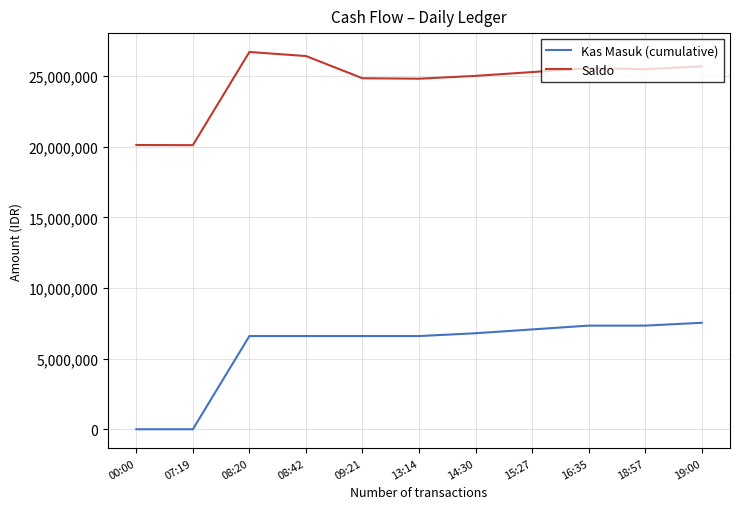

What is the total value across all series at 14:30?

31826099